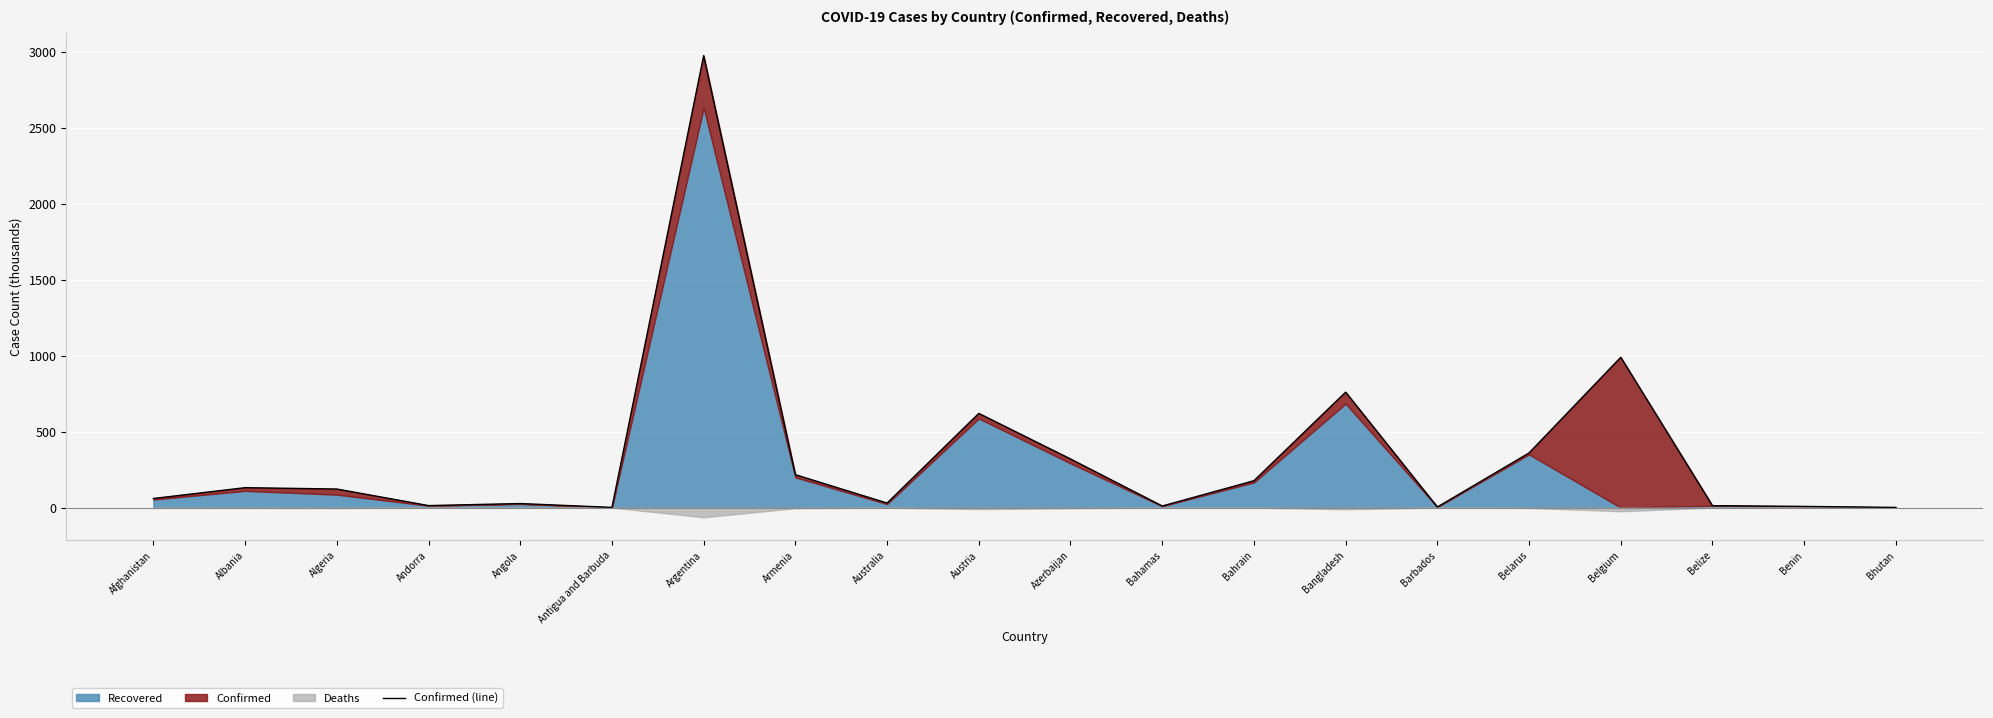

Reading left to right, extract all data points from this chart.

Afghanistan=59.9	Albania=131.2	Algeria=122.3	Andorra=13.2	Angola=26.7	Antigua and Barbuda=1.2	Argentina=2977.4	Armenia=216.6	Australia=29.8	Austria=620.5	Azerbaijan=320.3	Bahamas=10.5	Bahrain=176.9	Bangladesh=760.6	Barbados=3.9	Belarus=360.0	Belgium=990.2	Belize=12.7	Benin=7.8	Bhutan=1.1